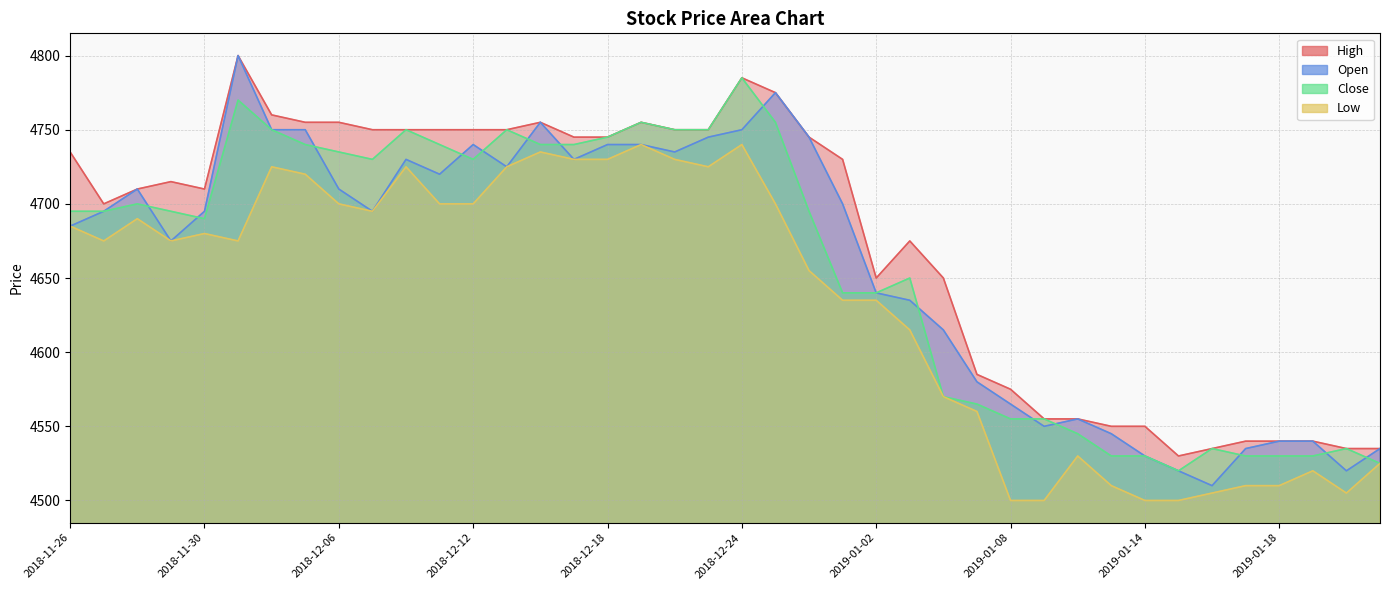

What is the sum of the Open values at 2018-12-03 and 2019-01-17?

9335